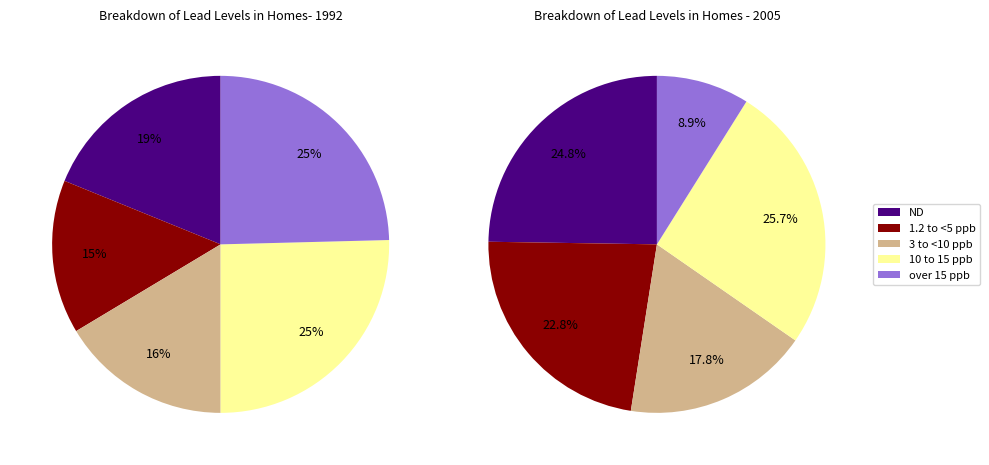

To the nearest percent, what is the average slice percentage?

20%